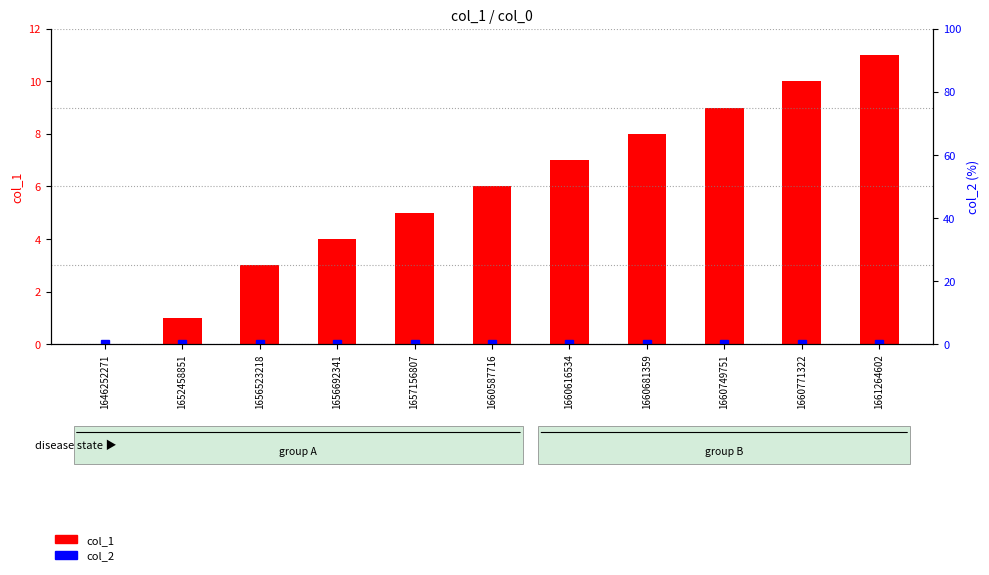

Is the value of col_2 at 1660616534 greater than the value of col_1 at 1660771322?

No